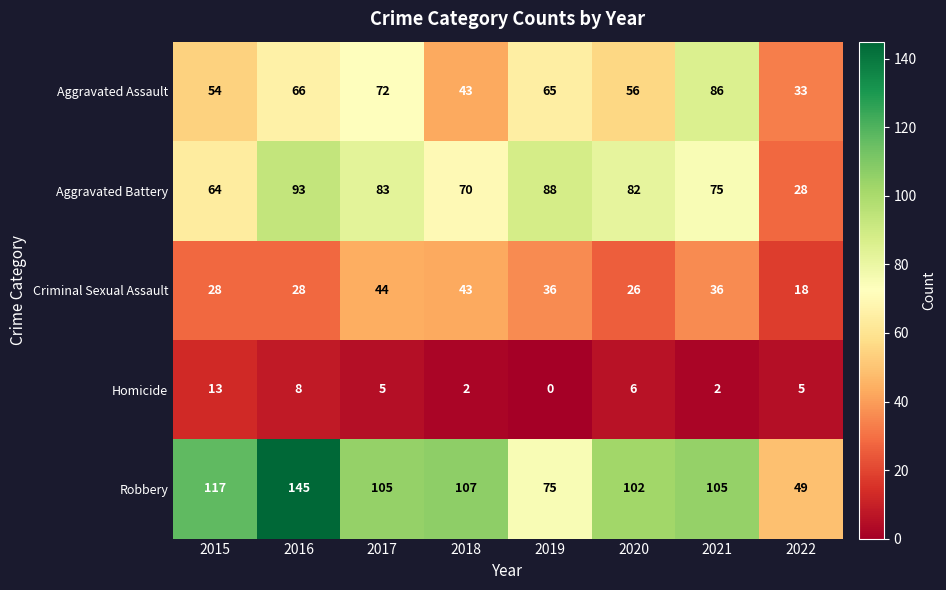

Which category has the lowest value in the Aggravated Assault series?

2022